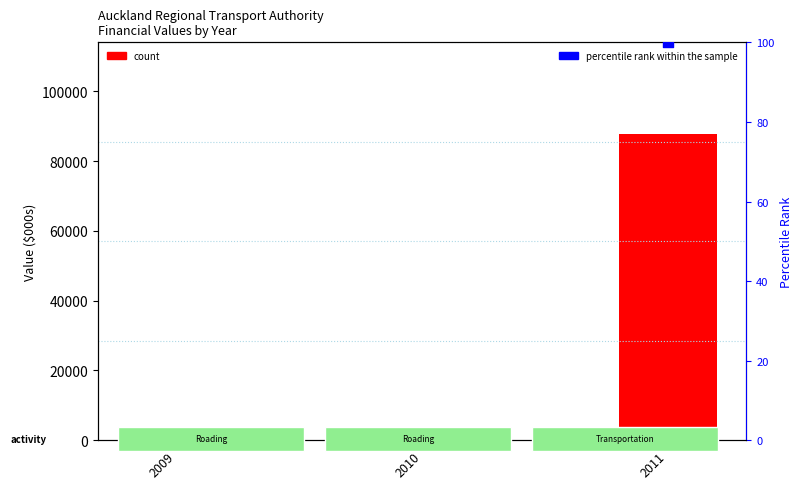

Which series has the largest Y range (max minus min)?

count